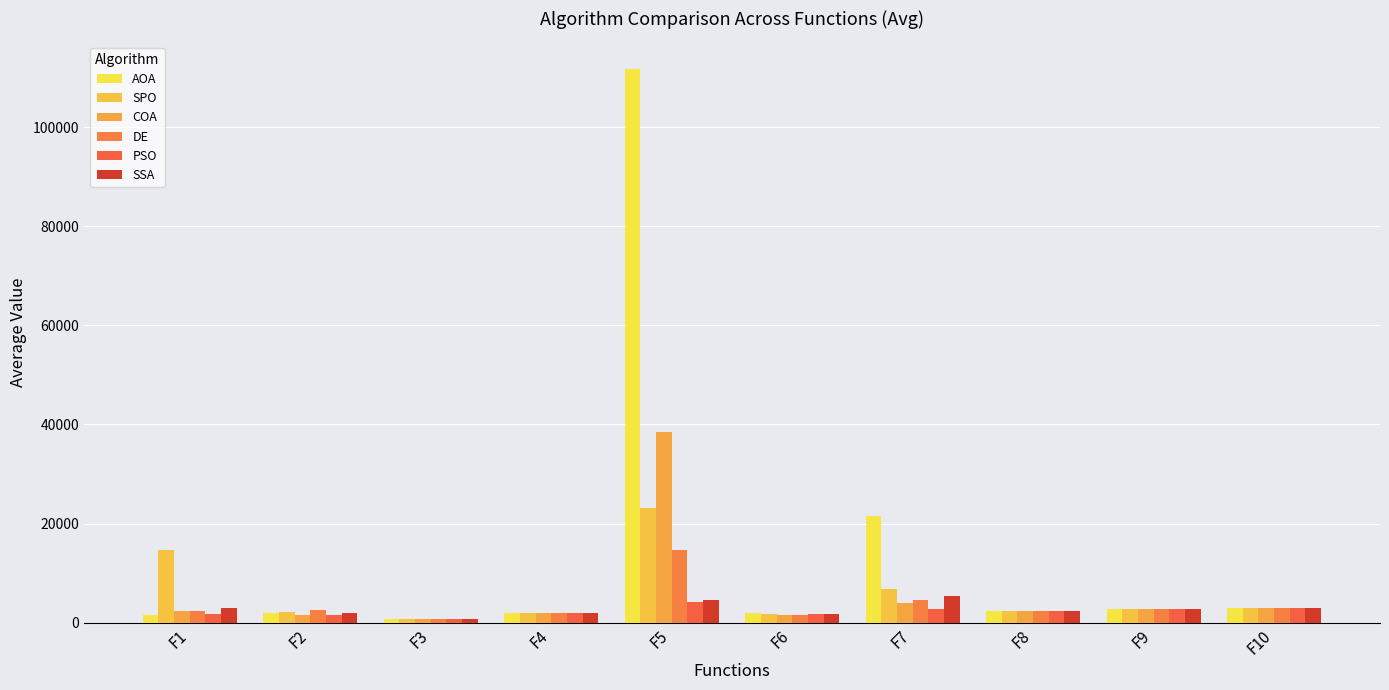

What is the highest value of the DE series?

14697.1